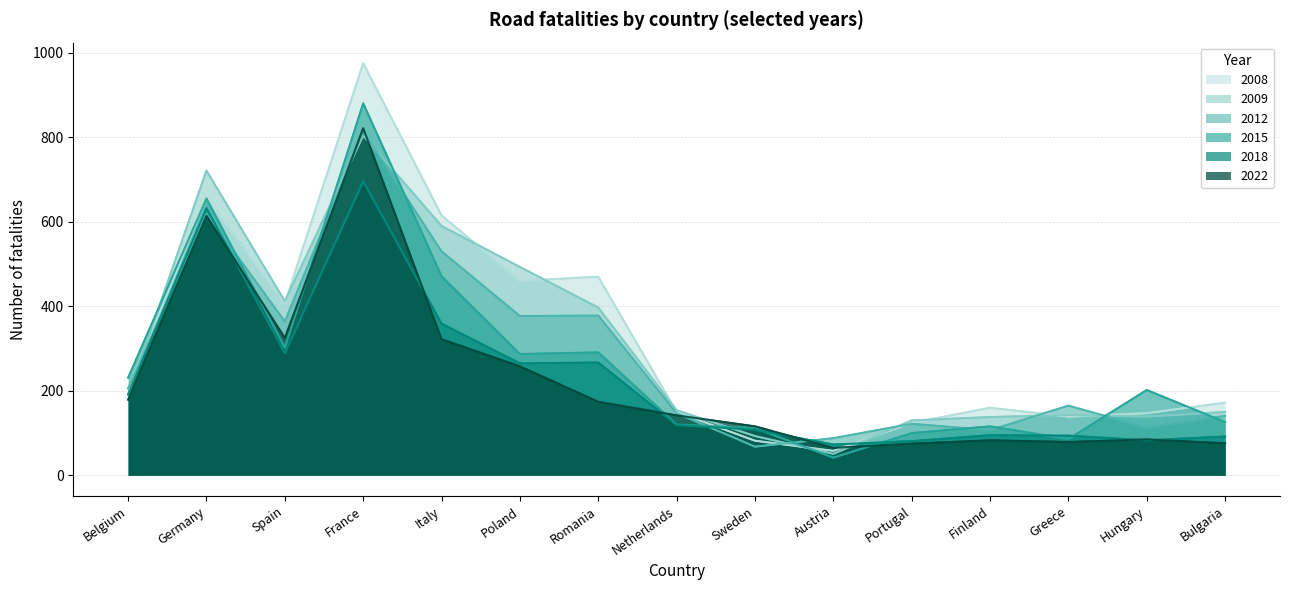

How many data points does each series have?

15